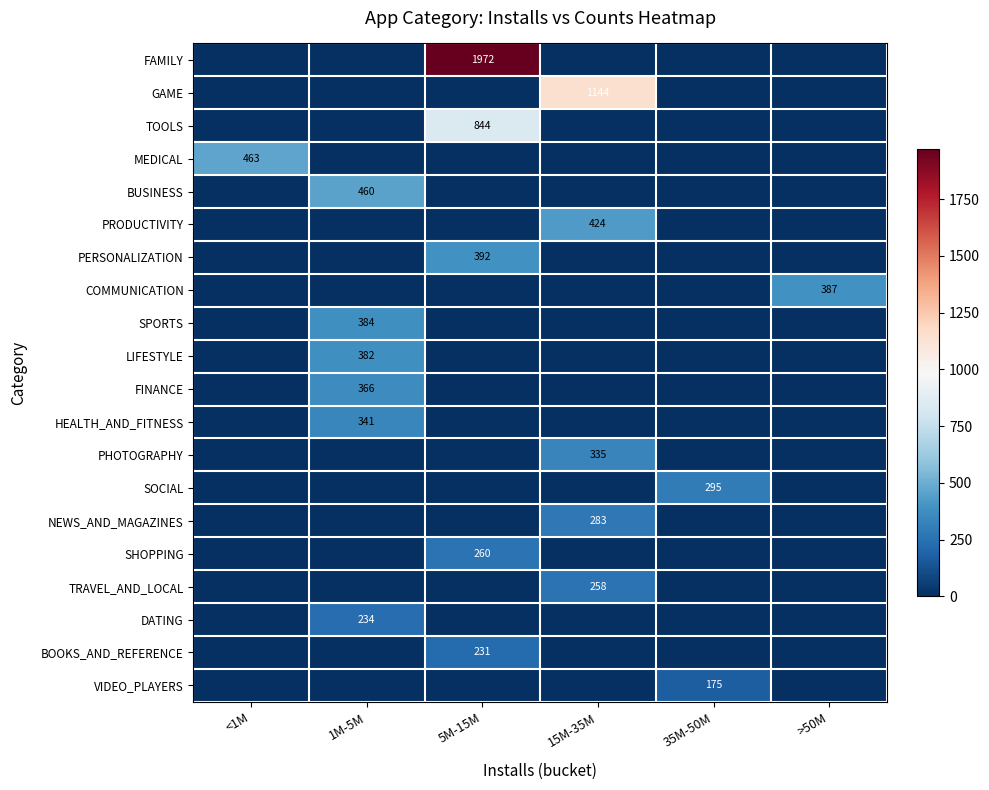

Is it true that SHOPPING equals 260 at 5M-15M?

True